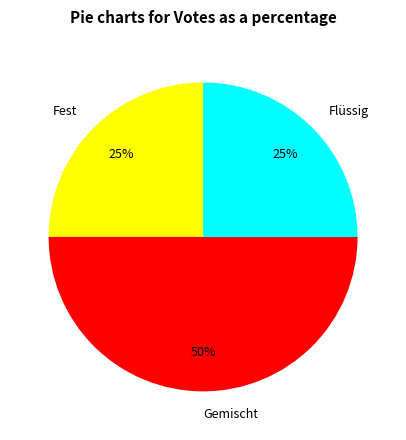

Does Flüssig account for over 50% of the chart?

No